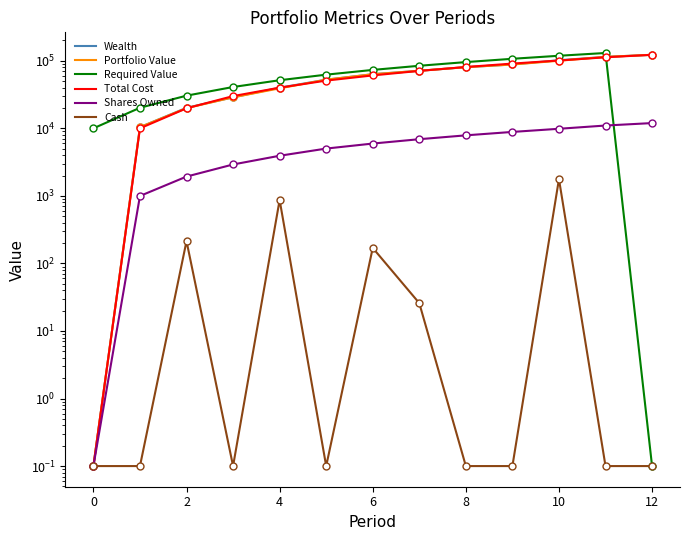

What is the lowest value of the Shares Owned series?

0.1